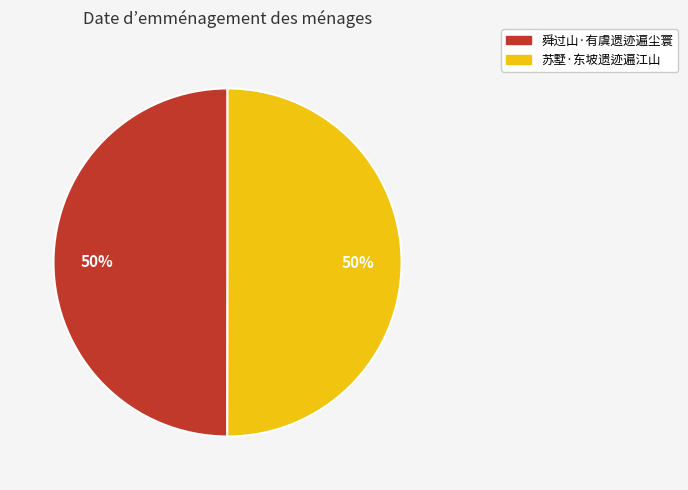

To the nearest percent, what portion does 苏墅·东坡遗迹遍江山 represent?

50%